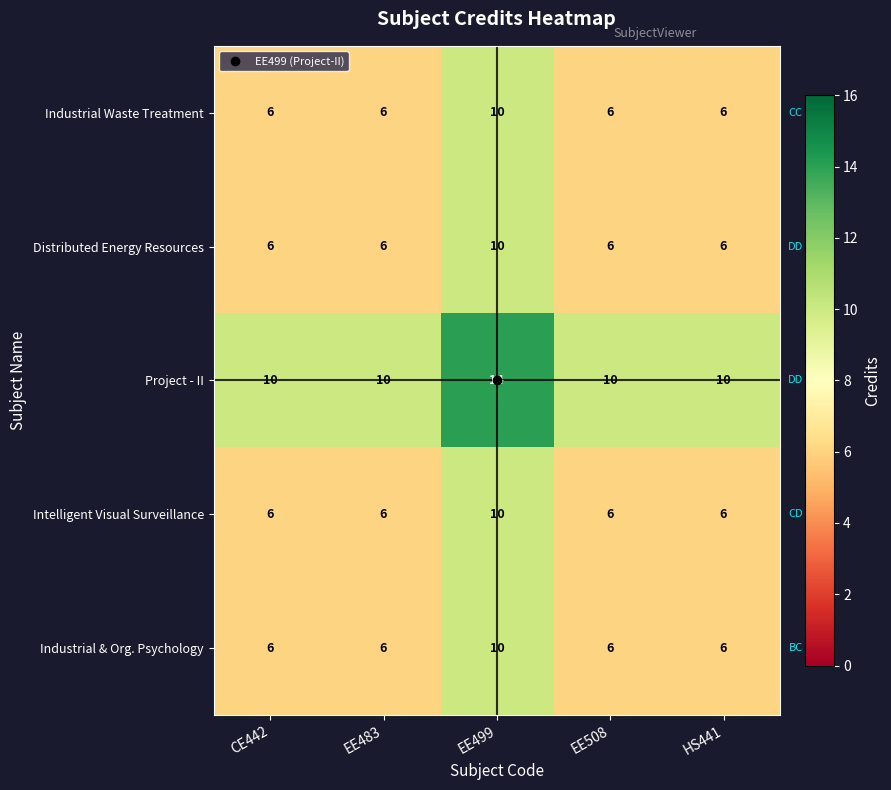

What is the lowest value of the Intelligent Visual Surveillance series?

6